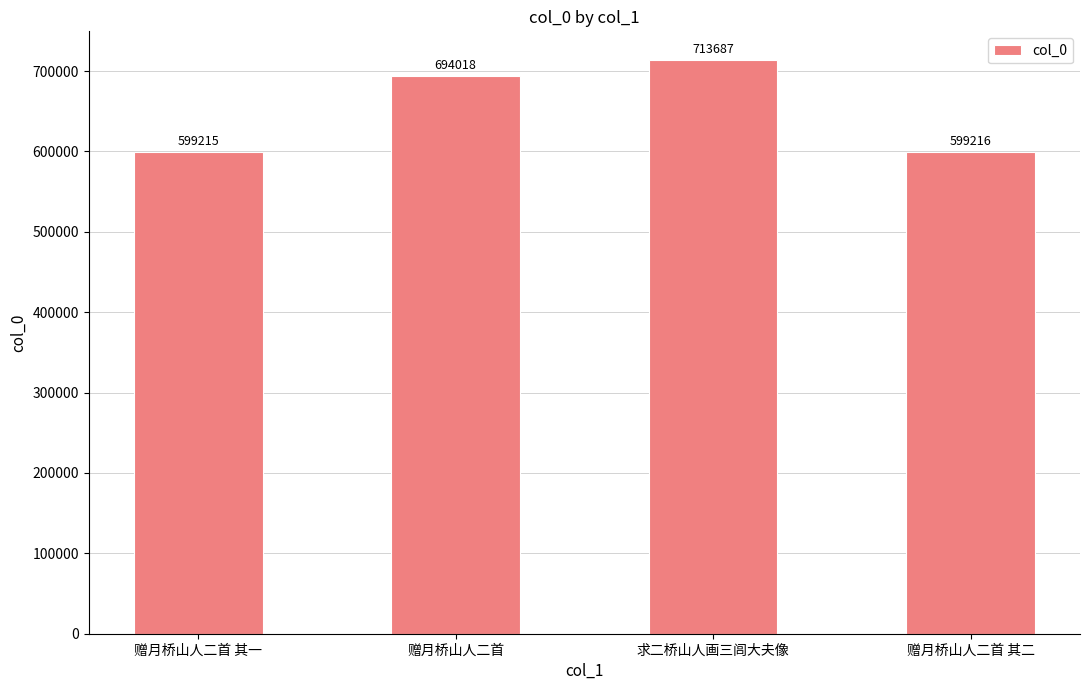

What is the label of the 4th bar from the right?

赠月桥山人二首 其一